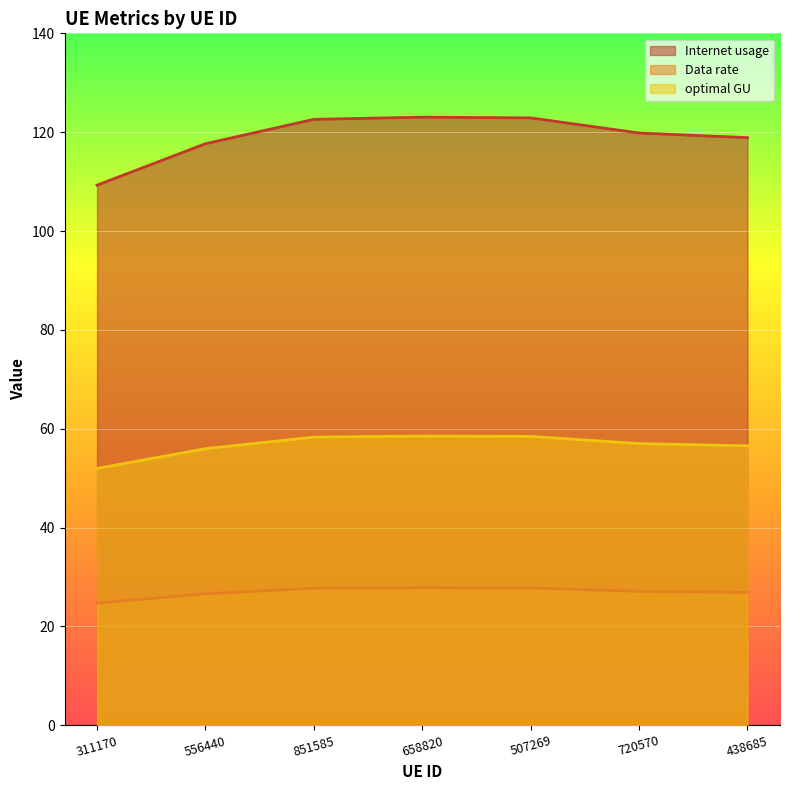

How many lines are shown in the chart?

3